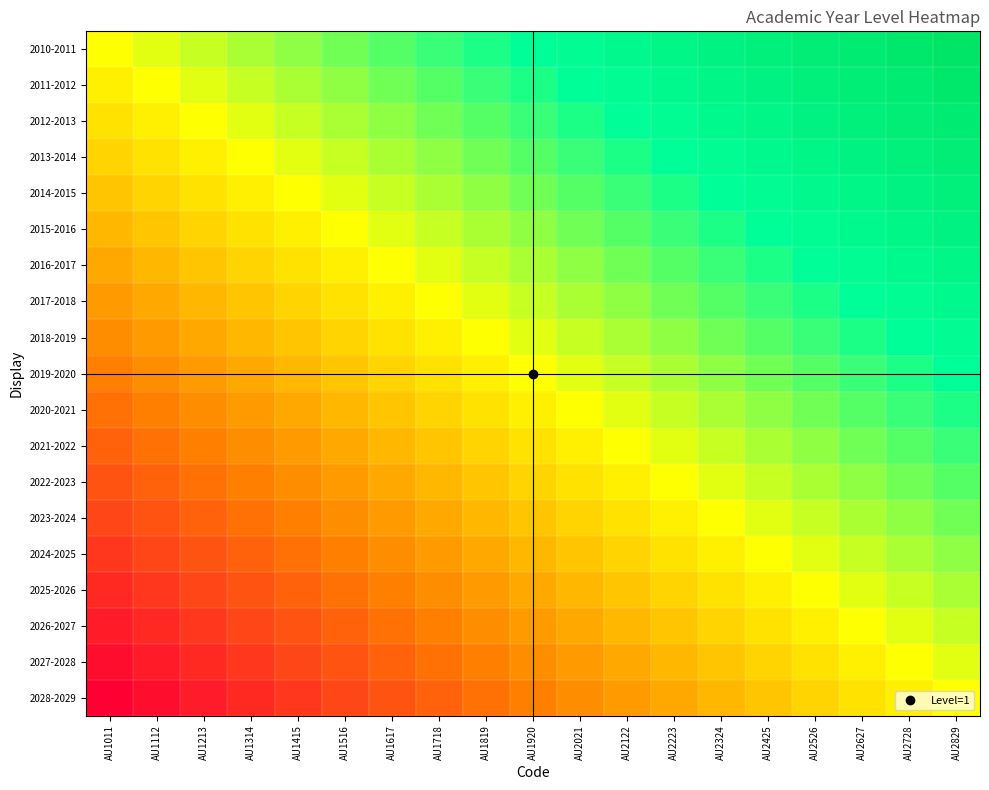

At which category is the sum across all series the highest?

AU2829